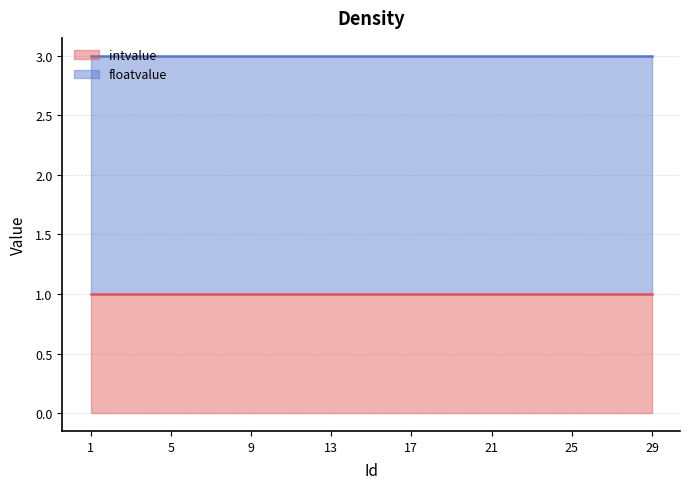

Rank the categories by floatvalue value from lowest to highest.

1, 3, 5, 7, 9, 11, 13, 15, 17, 19, 21, 23, 25, 27, 29